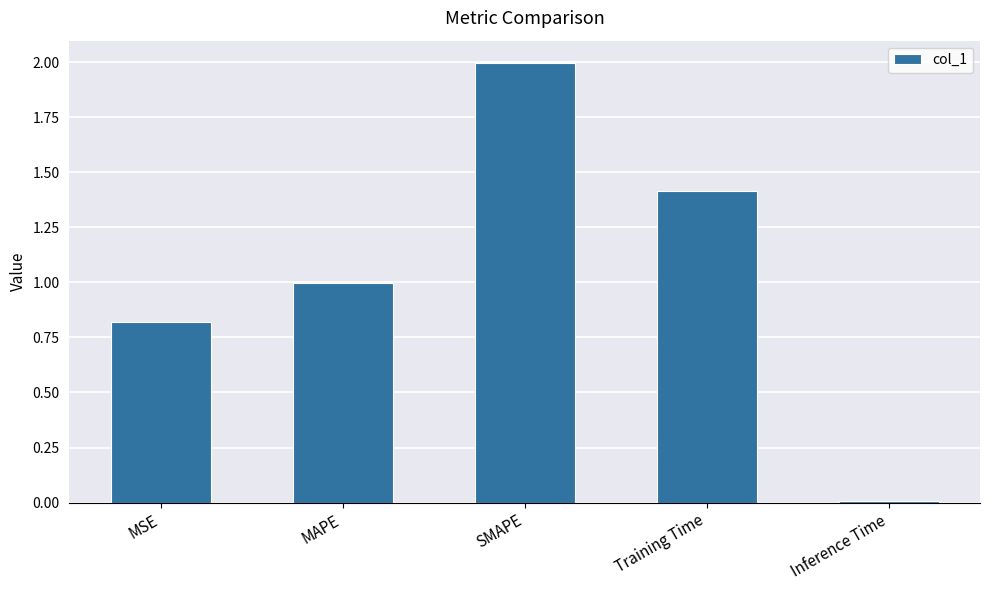

What is the sum of the values at Inference Time and Training Time?

1.4